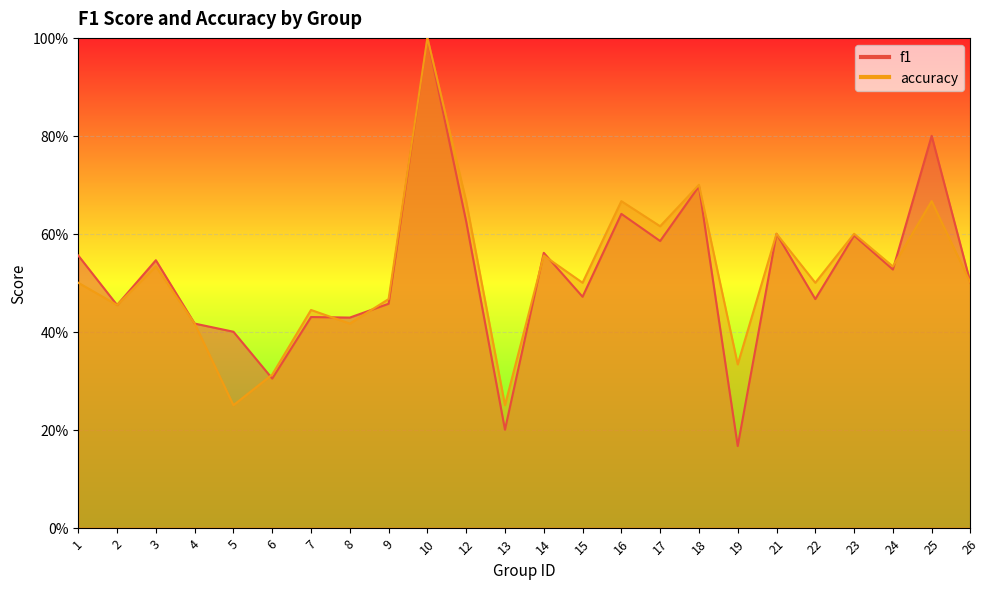

Does the chart display data point markers on the line(s)?

No